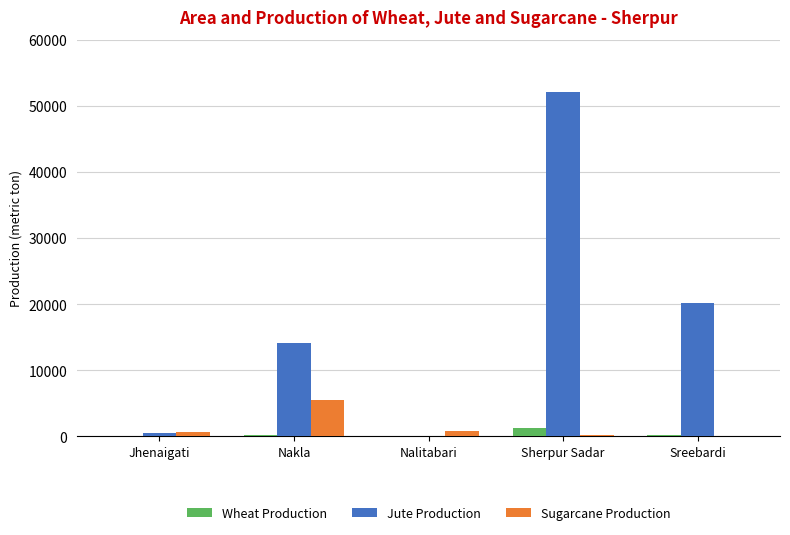

Between Jhenaigati and Sreebardi, which series saw the biggest shift?

Jute Production